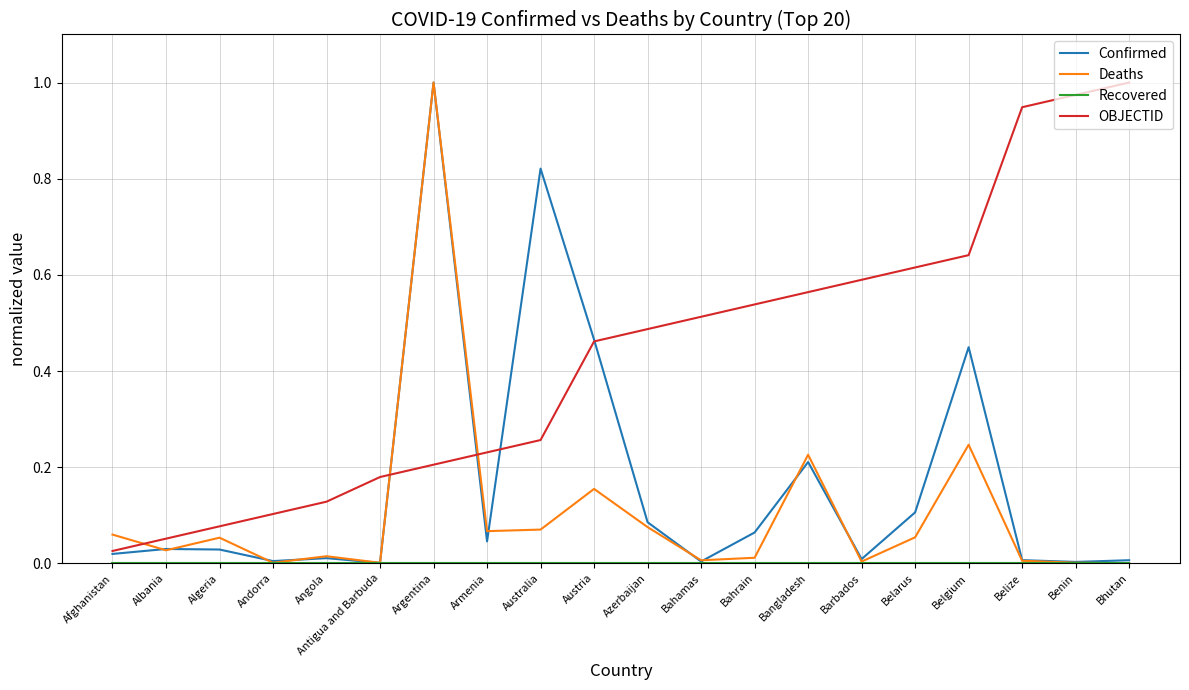

At which label is OBJECTID closest to 0?

Afghanistan